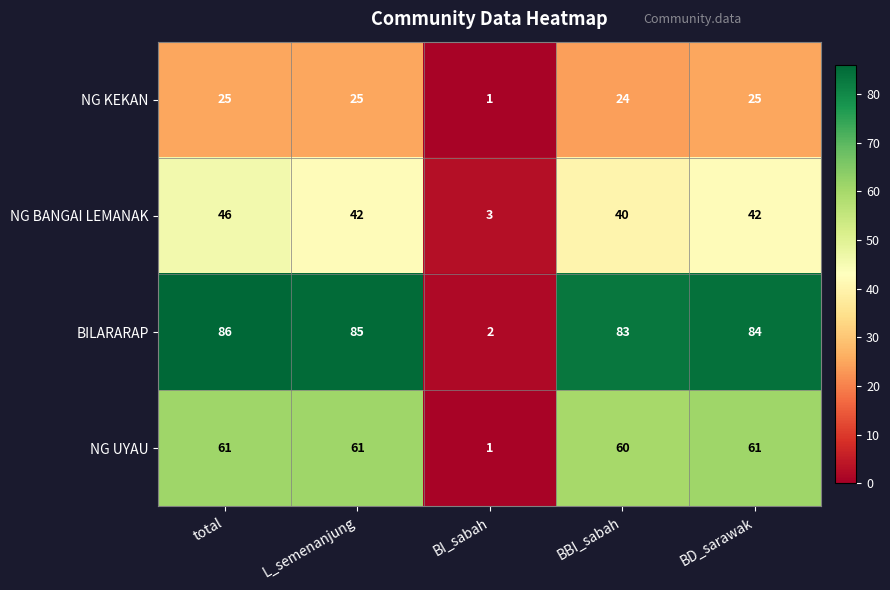

What is the total value across all series at L_semenanjung?

213